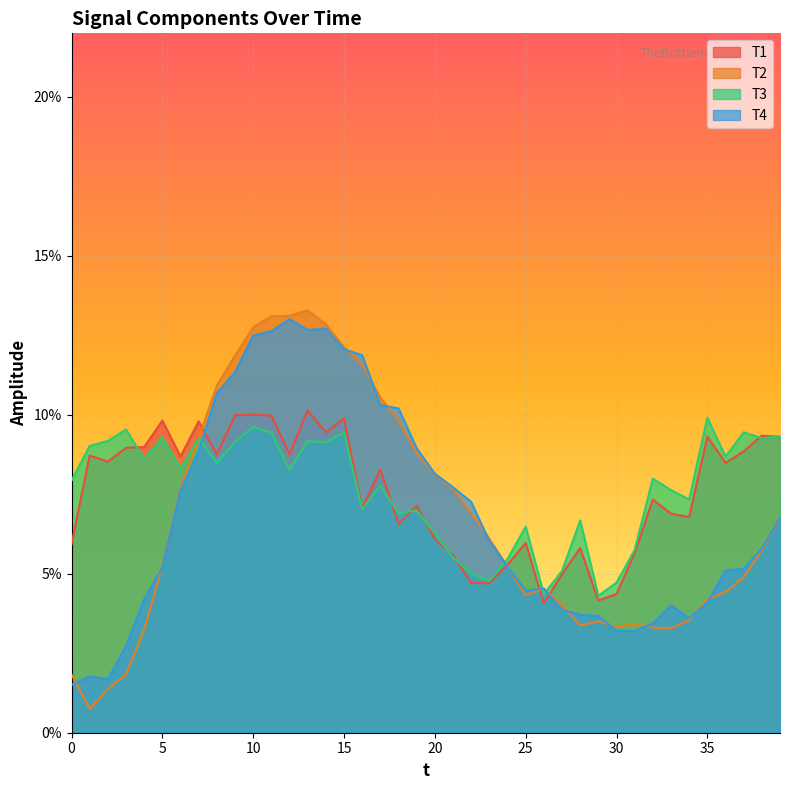

What are all the series names shown in the legend?

T1, T2, T3, T4